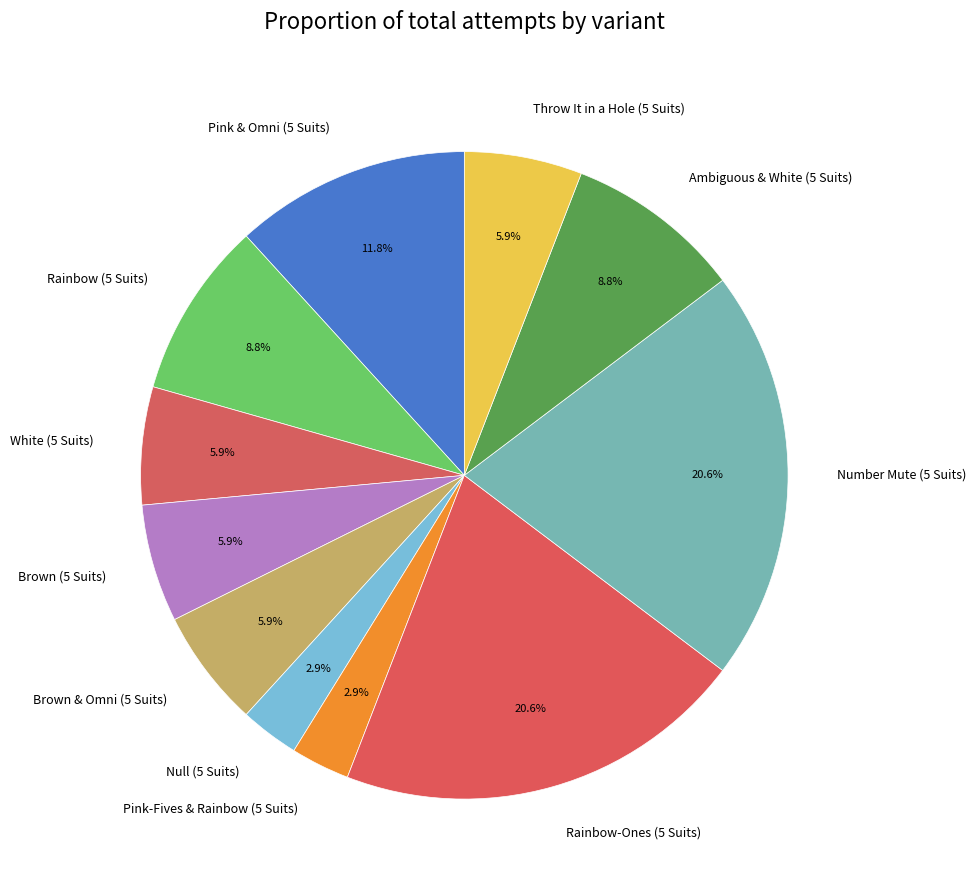

What portion of the pie excludes Throw It in a Hole (5 Suits)?

94.1%